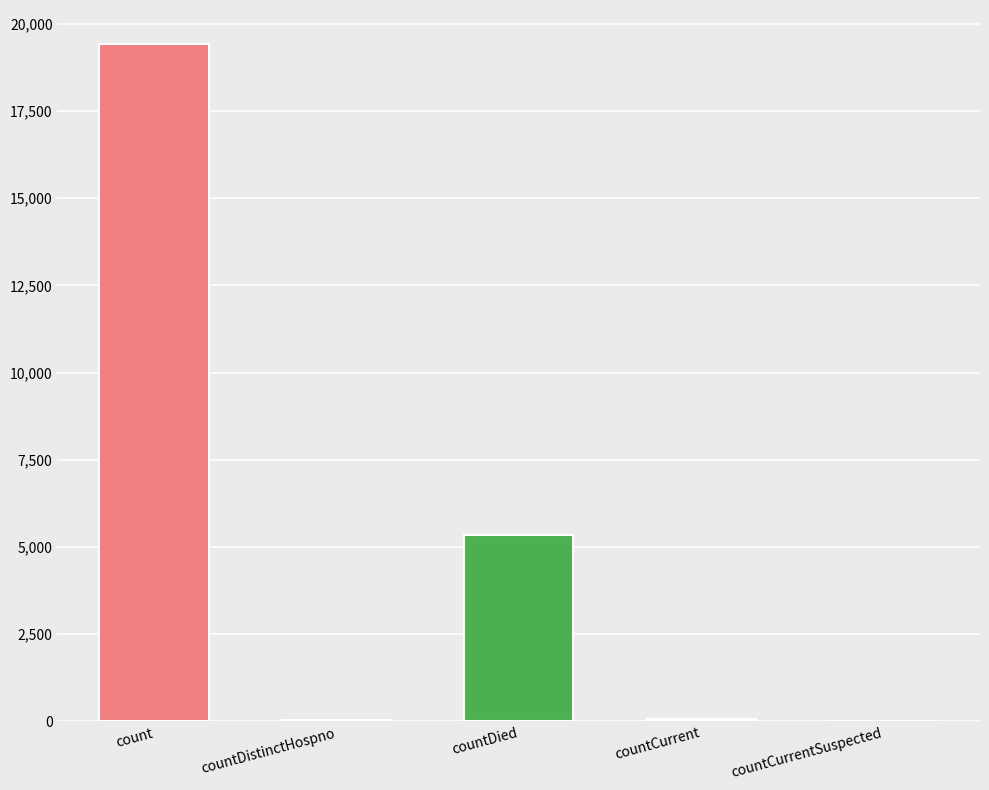

How many data points does each series have?

5